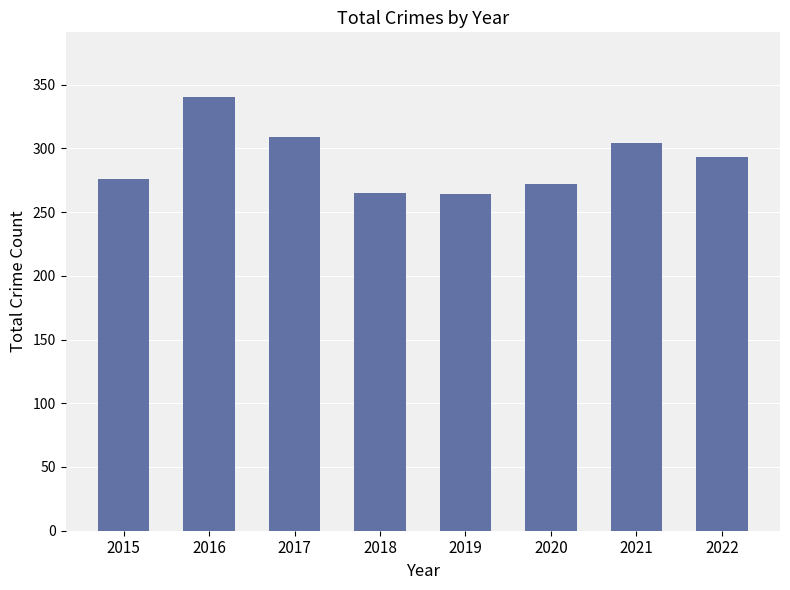

What is the value of the 6th bar from the left?

272